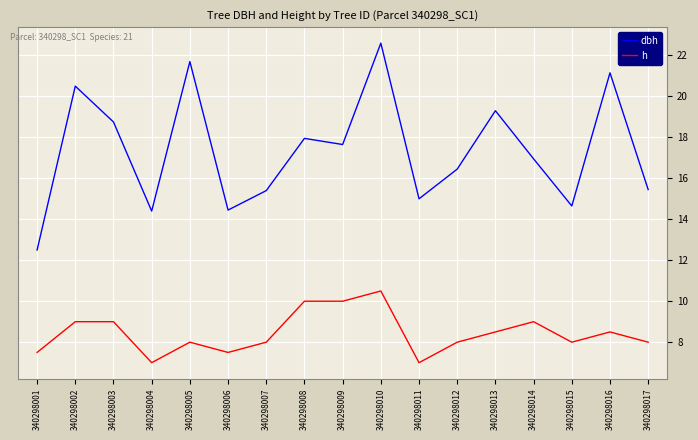

What is the total value across all series at 340298013?

27.8